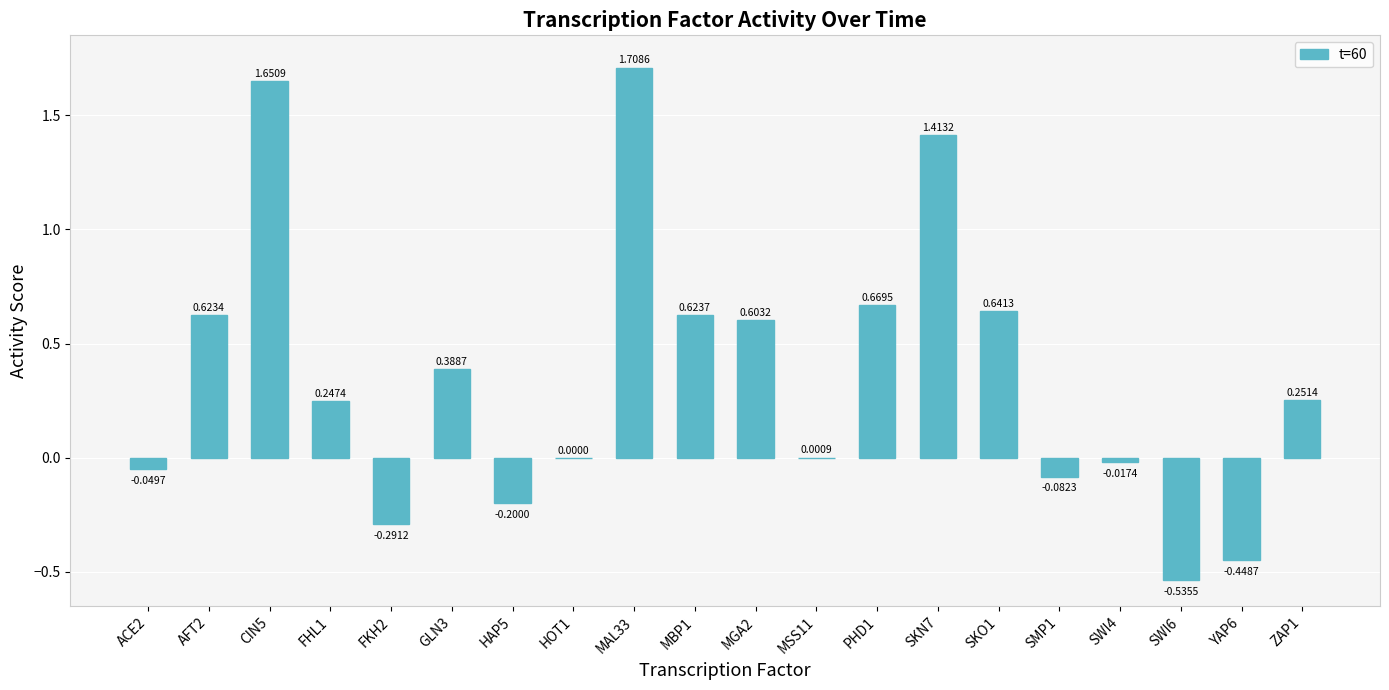

Between SWI6 and MBP1, which is larger?

MBP1